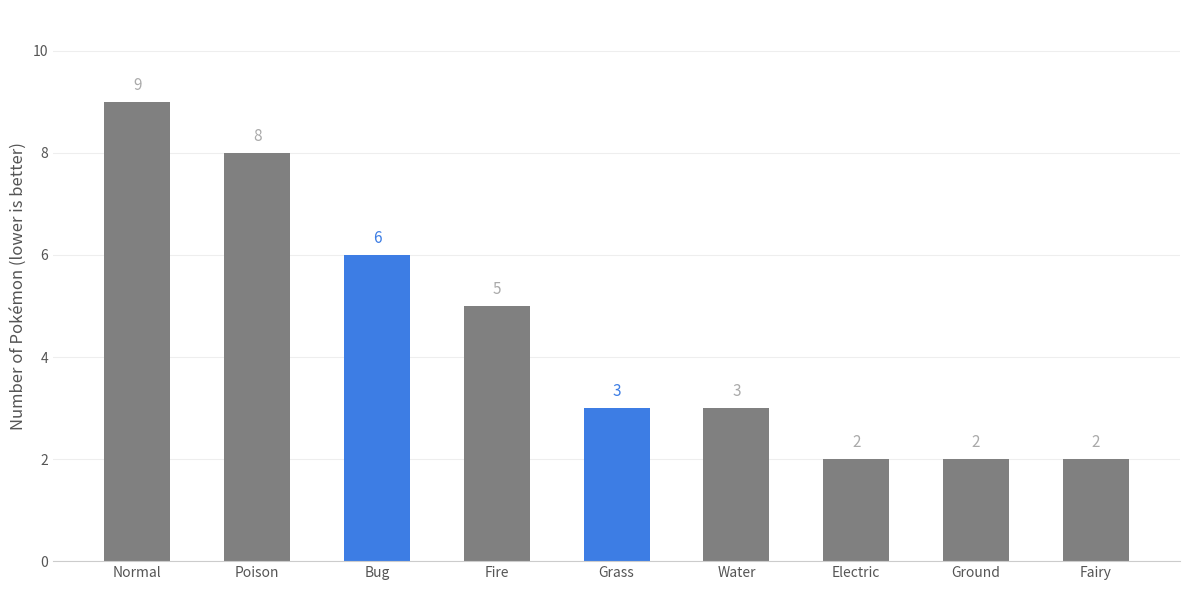

What is the difference between the values at Normal and Water?

6